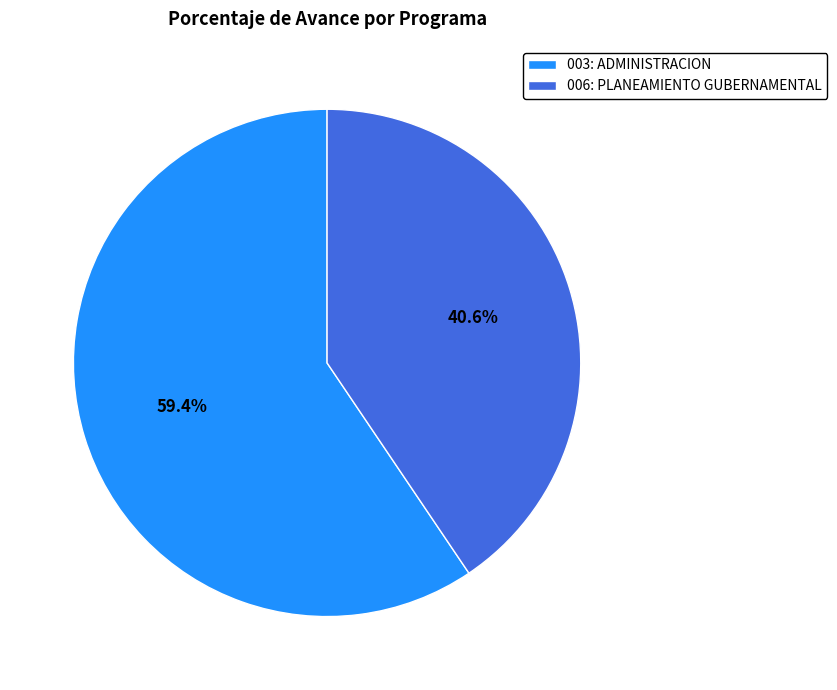

To the nearest percent, what is the difference between the 006: PLANEAMIENTO GUBERNAMENTAL and 003: ADMINISTRACION slice percentages?

19%